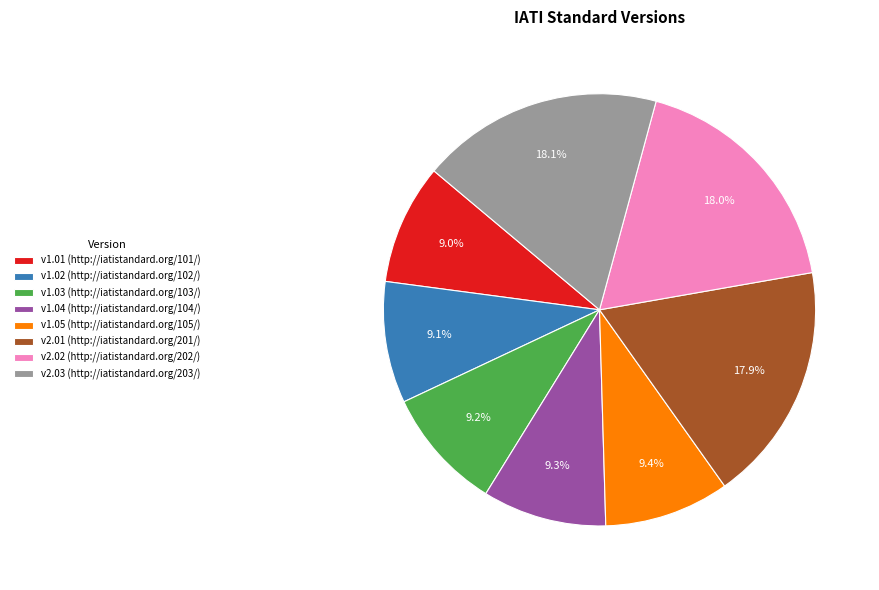

Does v2.02 (http://iatistandard.org/202/) represent more than half of the total?

No